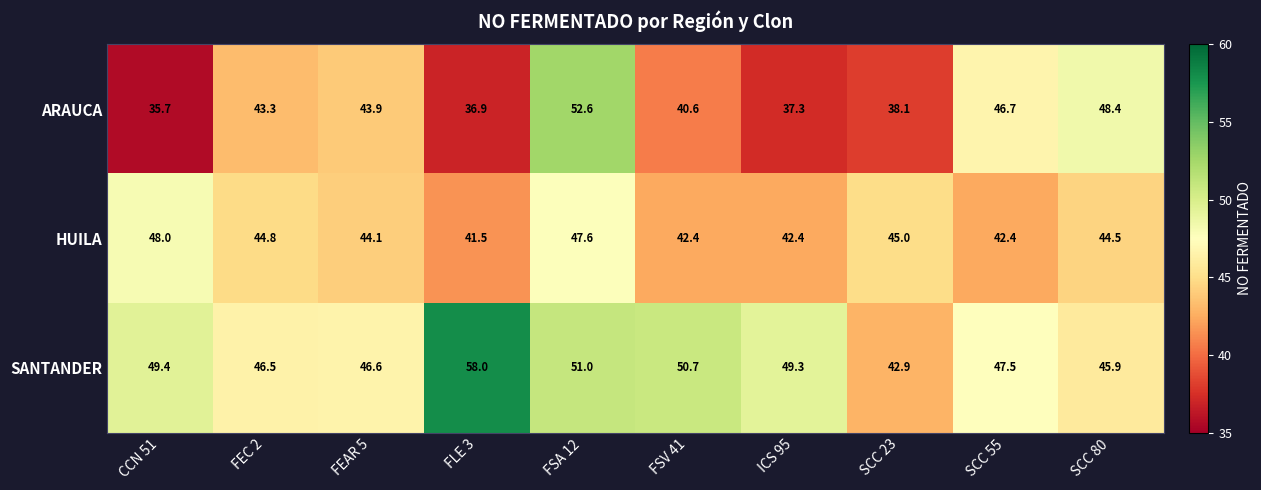

What value does the ARAUCA series have at FSA 12?

52.6